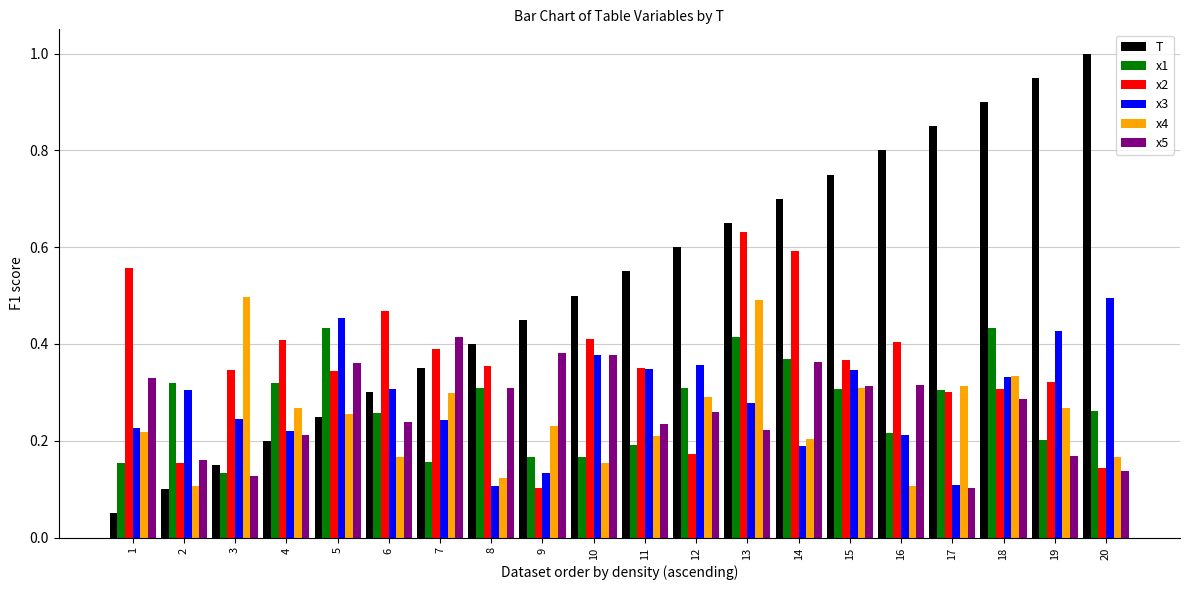

How many bars are there in each group?

6